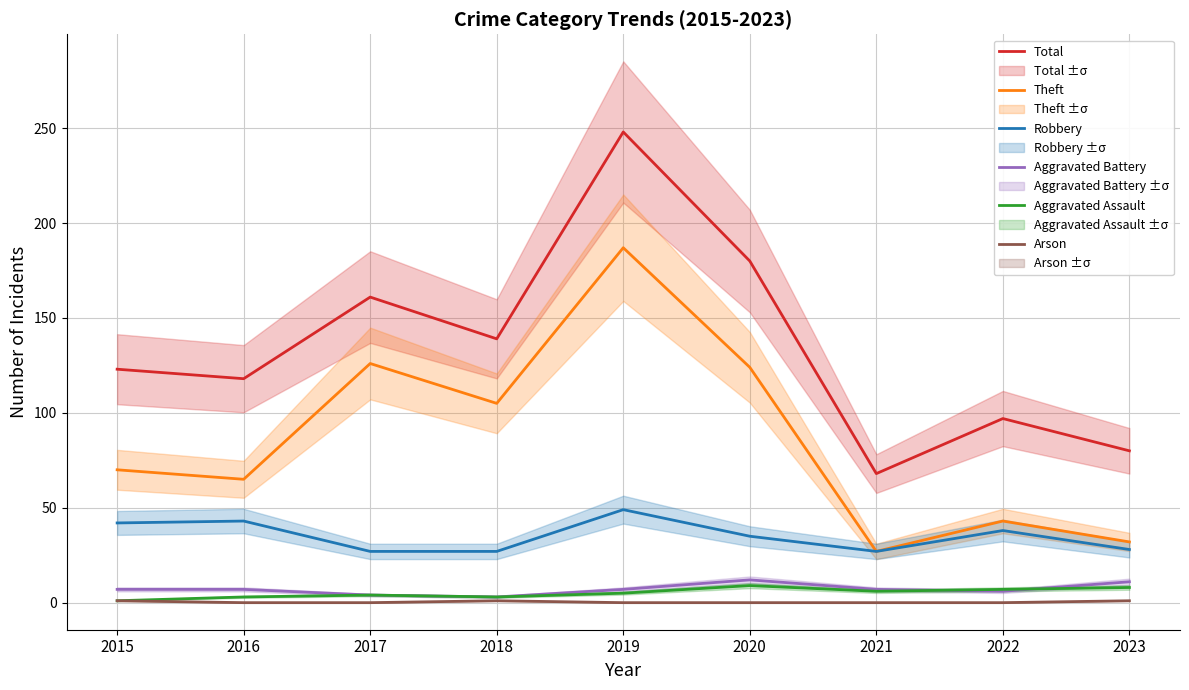

What is the maximum value shown in the chart?

248